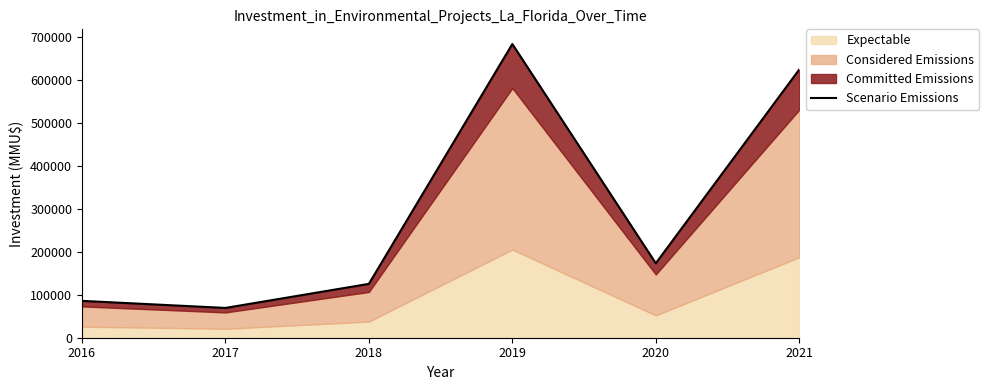

What is the sum of all values?

1763731